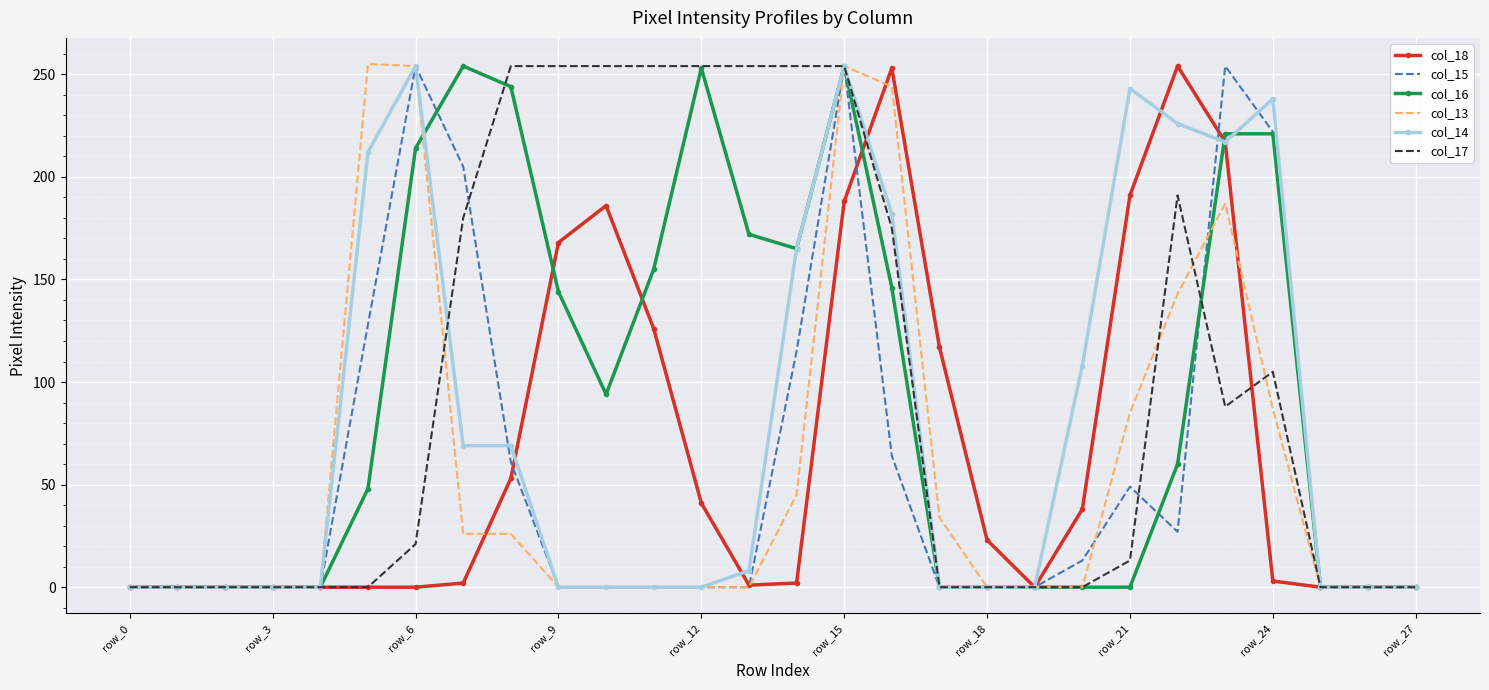

What is the maximum value shown in the chart?

255